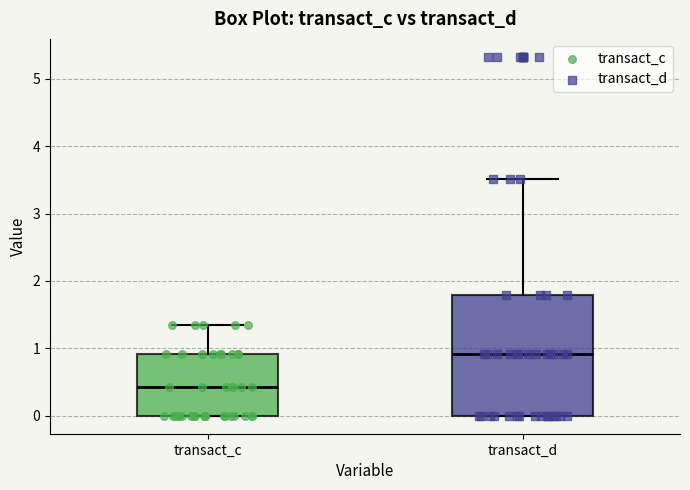

Which box is the tallest, from its lower edge to its upper edge?

transact_d